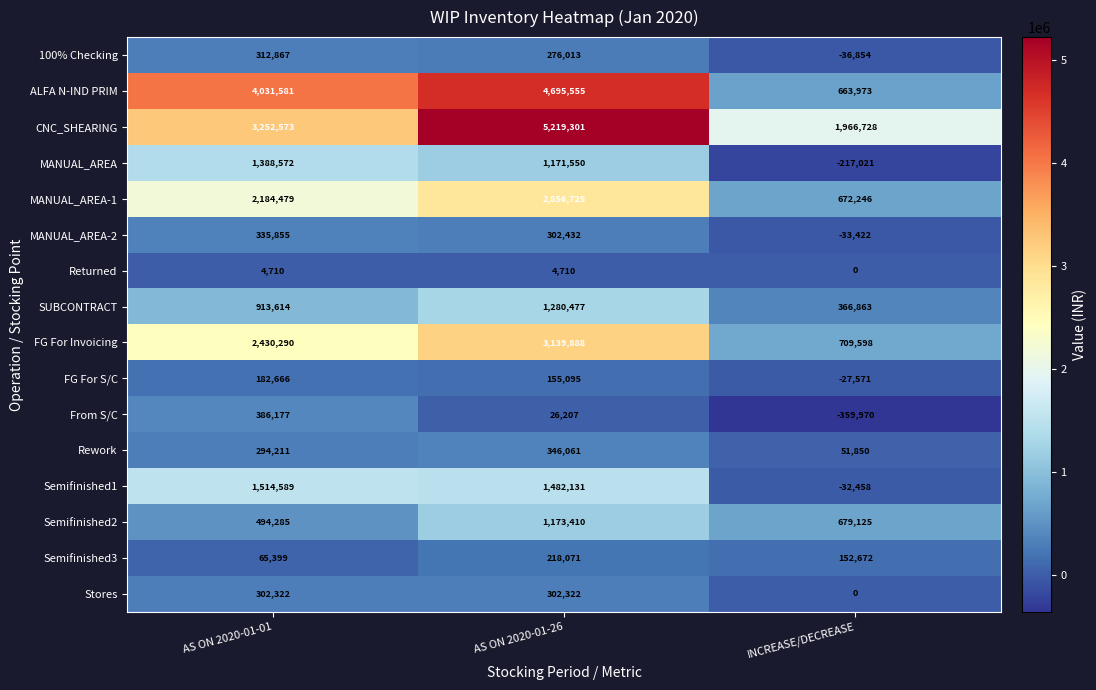

Which series has the largest total across all categories?

CNC_SHEARING